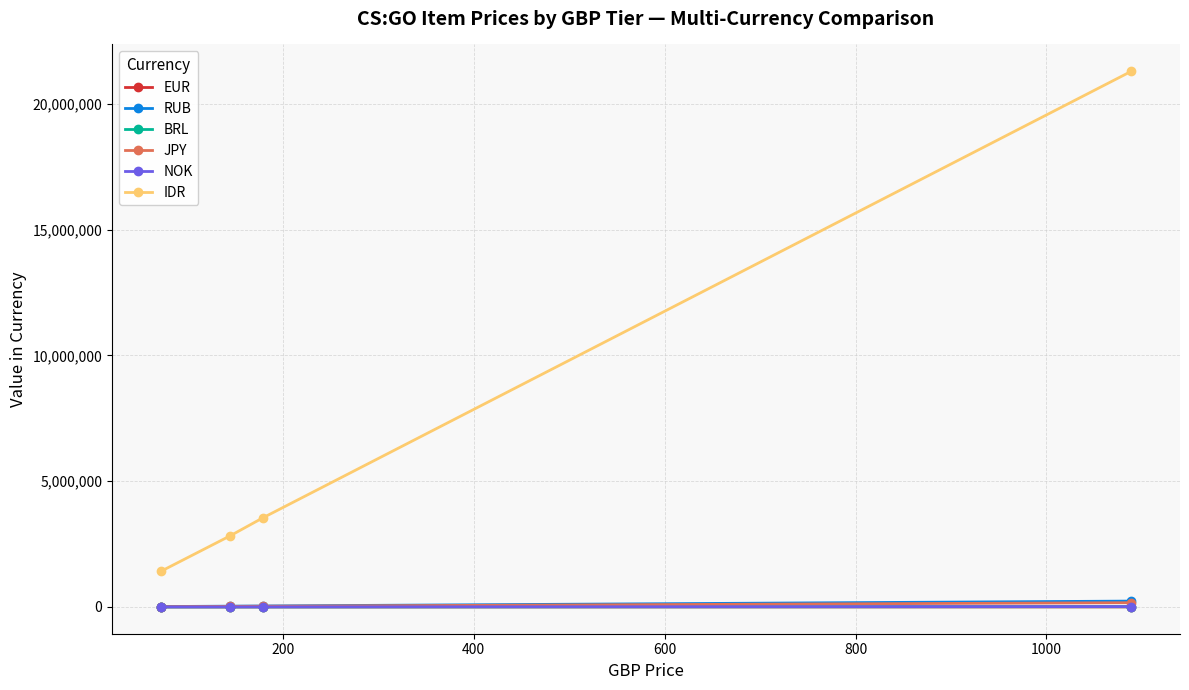

What is the maximum value shown in the chart?

21299900